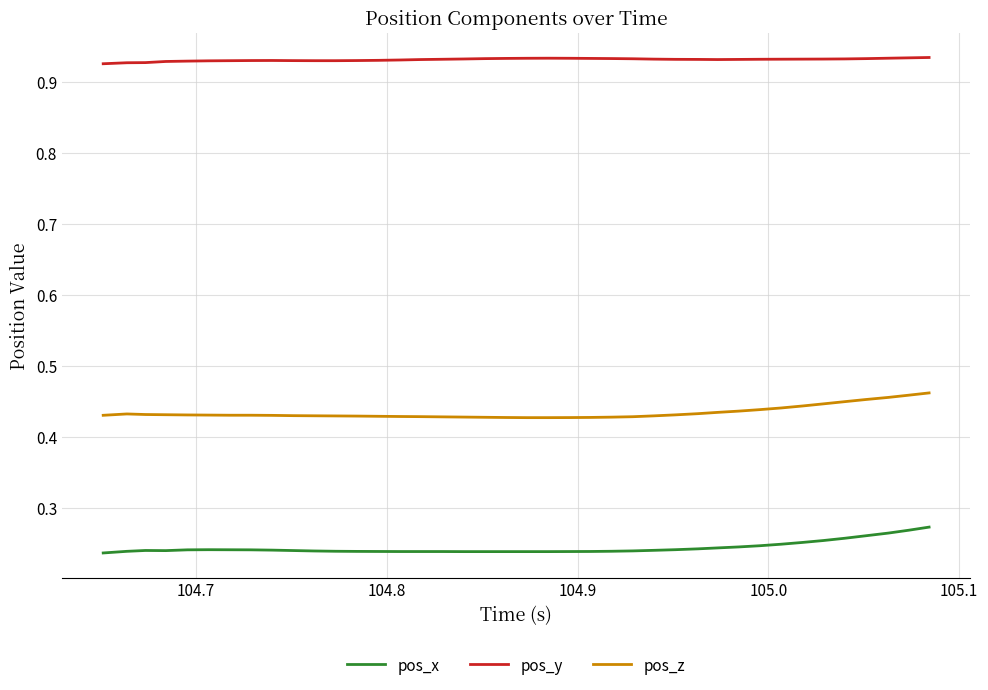

Which series has the largest total across all categories?

pos_y